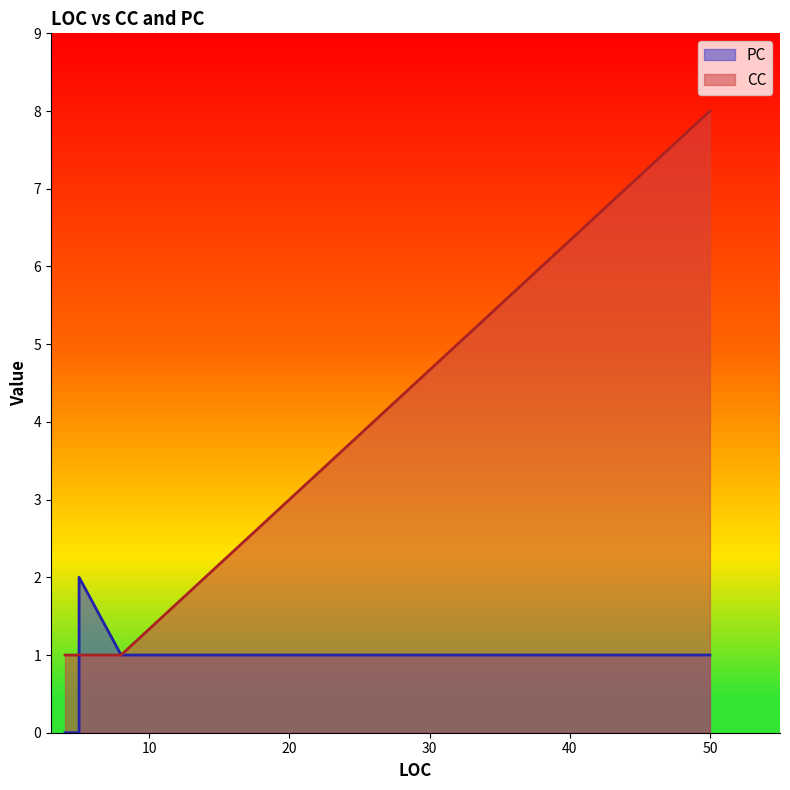

Between 5 and 5, which is larger?

5